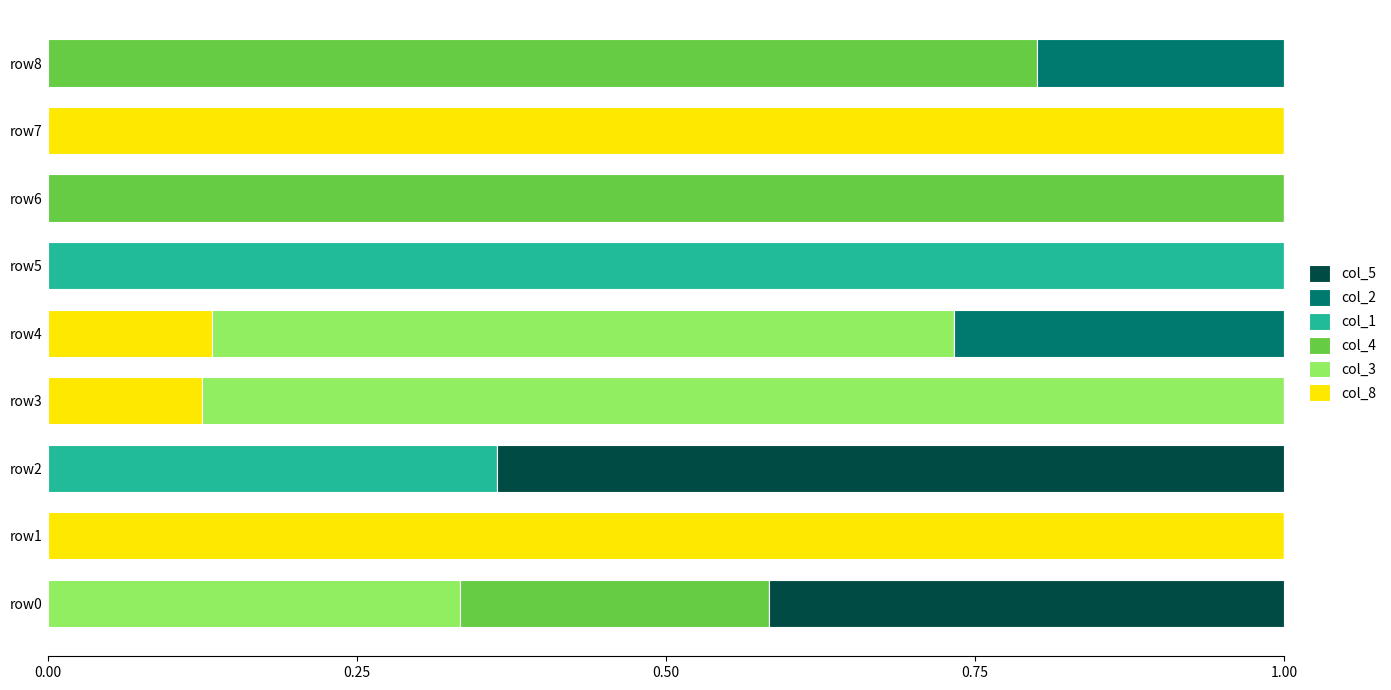

The col_8 series shows -0.4 at row0. True or false?

False